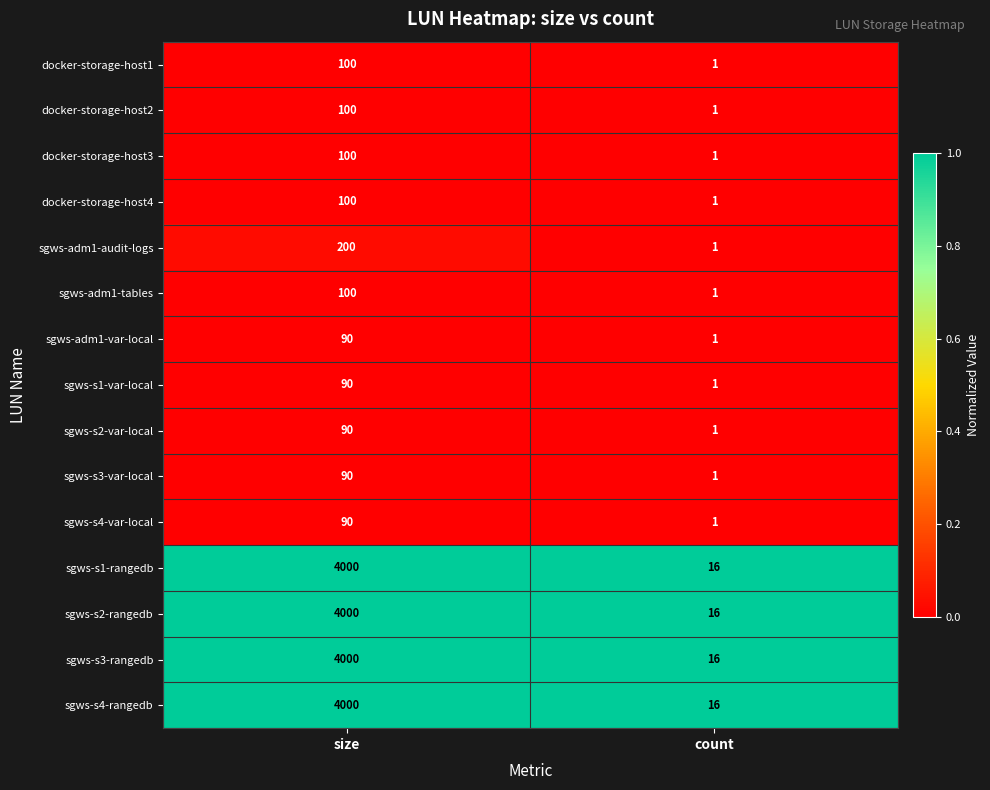

List the labels in order of docker-storage-host3 value, smallest first.

count, size